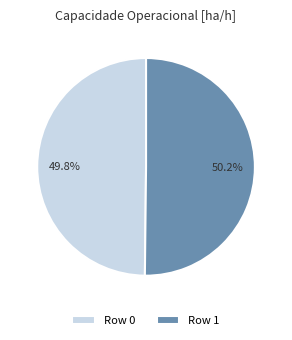

Is there a majority slice in this chart?

Yes